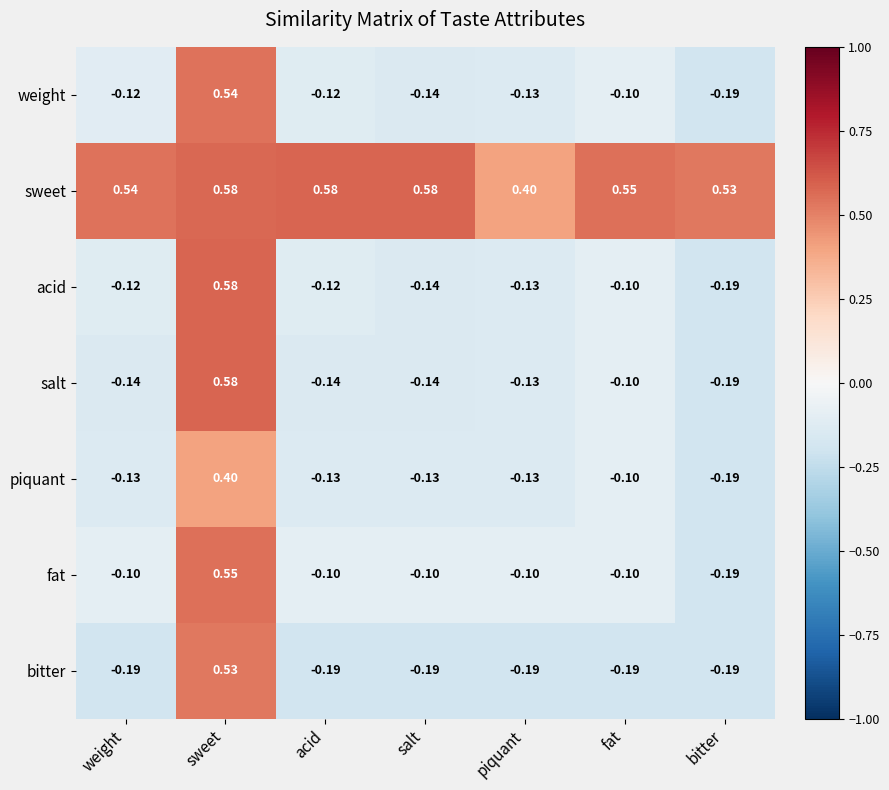

At which category is the sum across all series the highest?

sweet